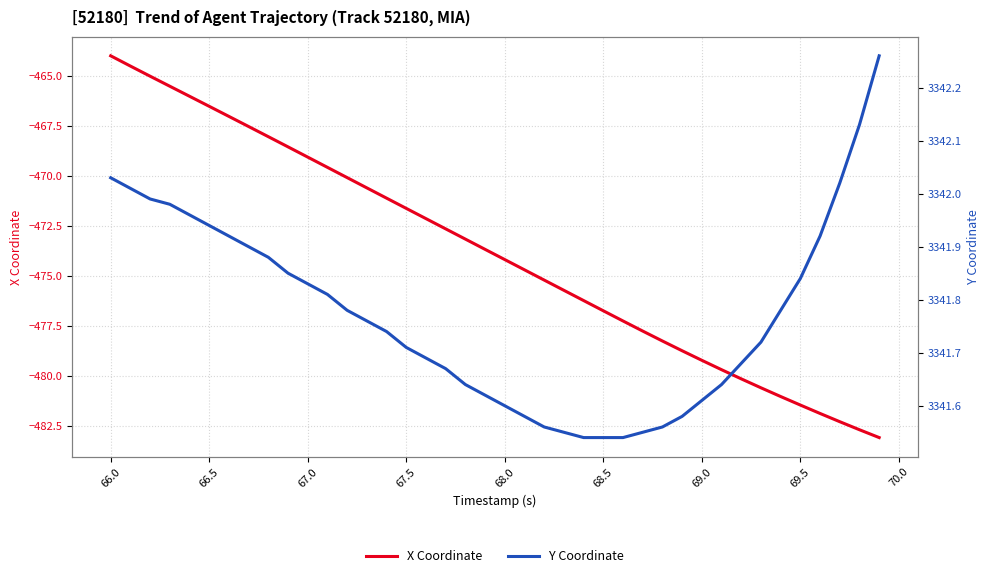

Is it true that X Coordinate equals -476.7 at 68.5?

True